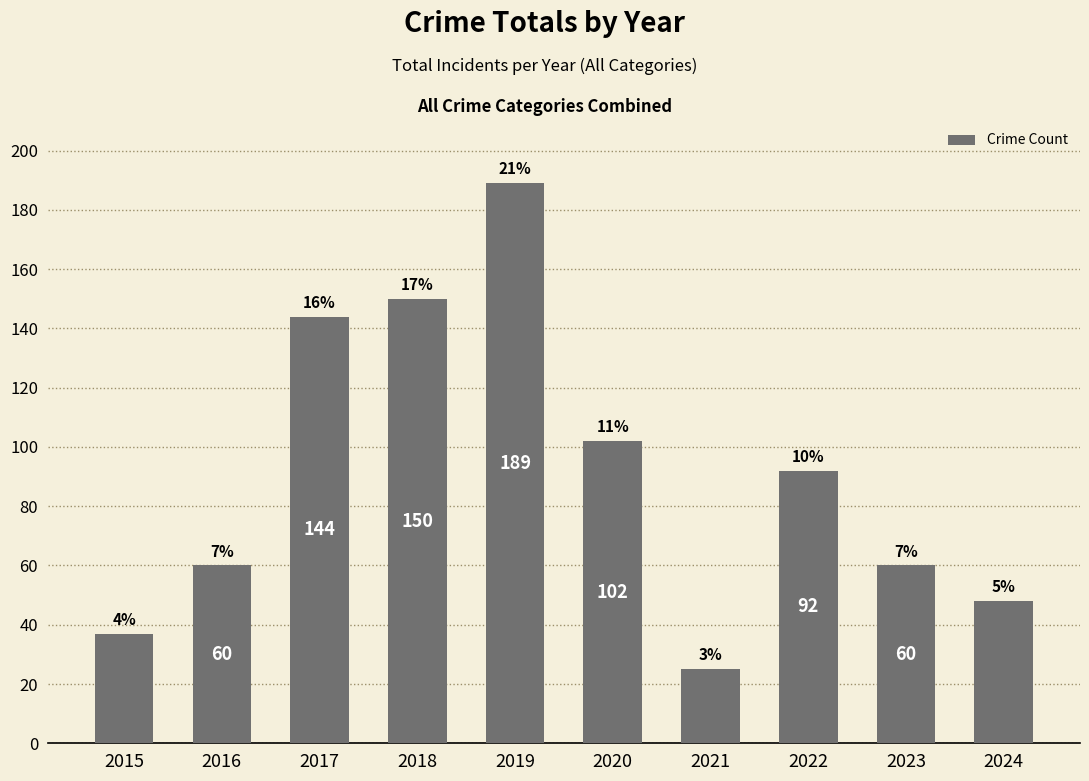

List the labels in order of value, largest first.

2019, 2018, 2017, 2020, 2022, 2016, 2023, 2024, 2015, 2021